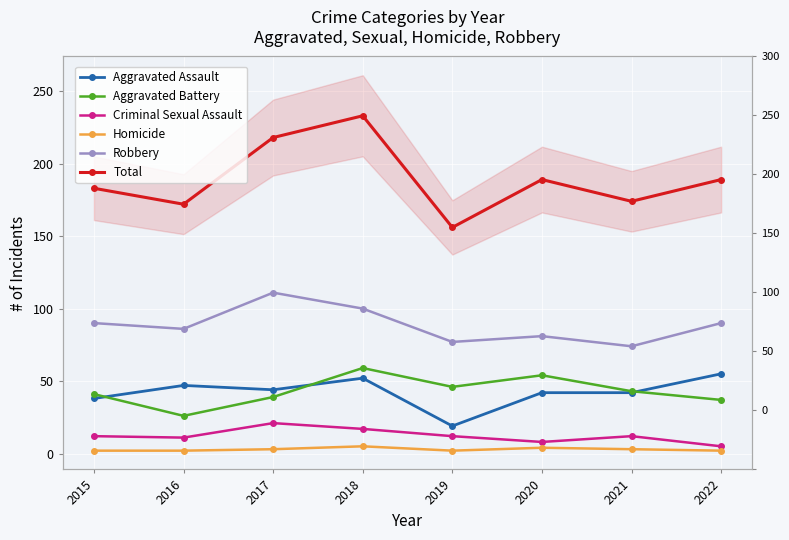

At which label does Robbery reach its peak?

2017